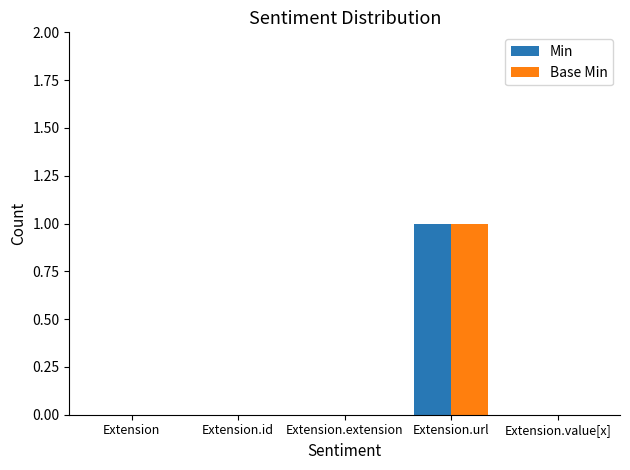

At which category is the sum across all series the highest?

Extension.url